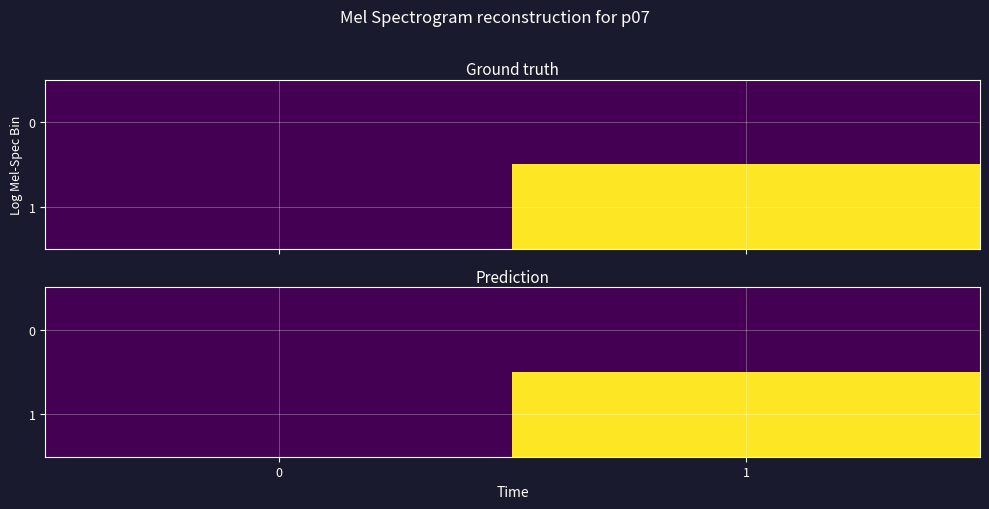

List the series in order of their overall mean, lowest first.

0, 1